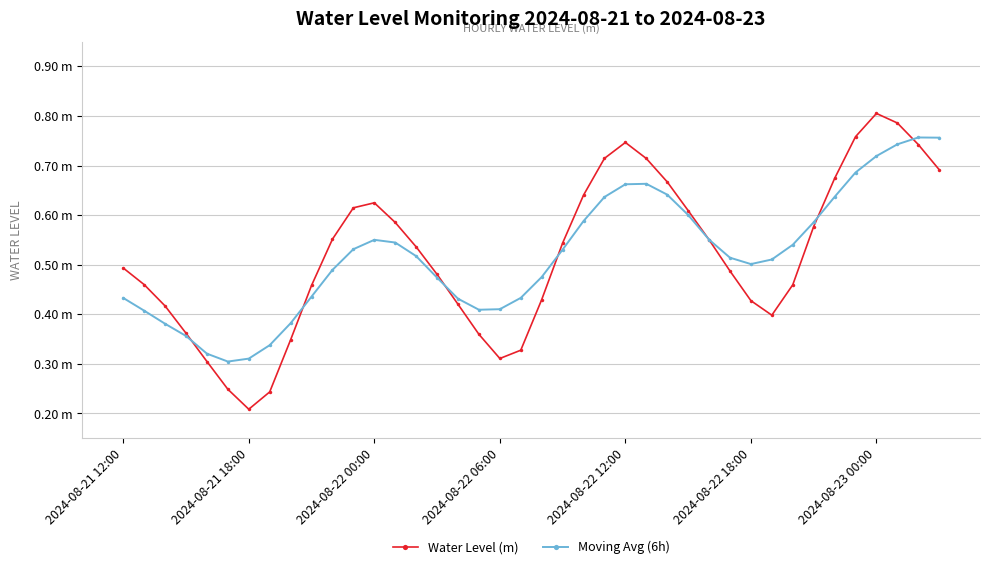

Reading left to right, transcribe all the data shown in this chart.

Water Level (m): 0.5	0.5	0.4	0.4	0.3	0.2	0.2	0.2	0.3	0.5	0.6	0.6	0.6	0.6	0.5	0.5	0.4	0.4	0.3	0.3	0.4	0.5	0.6	0.7	0.7	0.7	0.7	0.6	0.6	0.5	0.4	0.4	0.5	0.6	0.7	0.8	0.8	0.8	0.7	0.7
Moving Avg (6h): 0.4	0.4	0.4	0.4	0.3	0.3	0.3	0.3	0.4	0.4	0.5	0.5	0.6	0.5	0.5	0.5	0.4	0.4	0.4	0.4	0.5	0.5	0.6	0.6	0.7	0.7	0.6	0.6	0.6	0.5	0.5	0.5	0.5	0.6	0.6	0.7	0.7	0.7	0.8	0.8